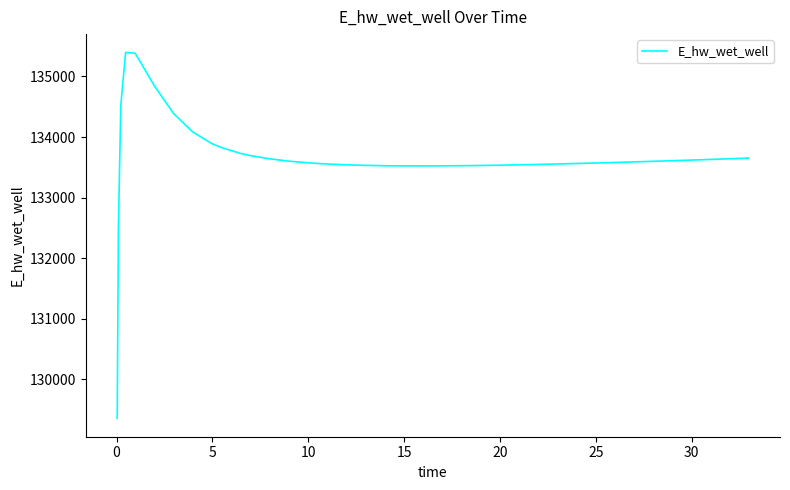

What is the maximum value shown in the chart?

135396.5